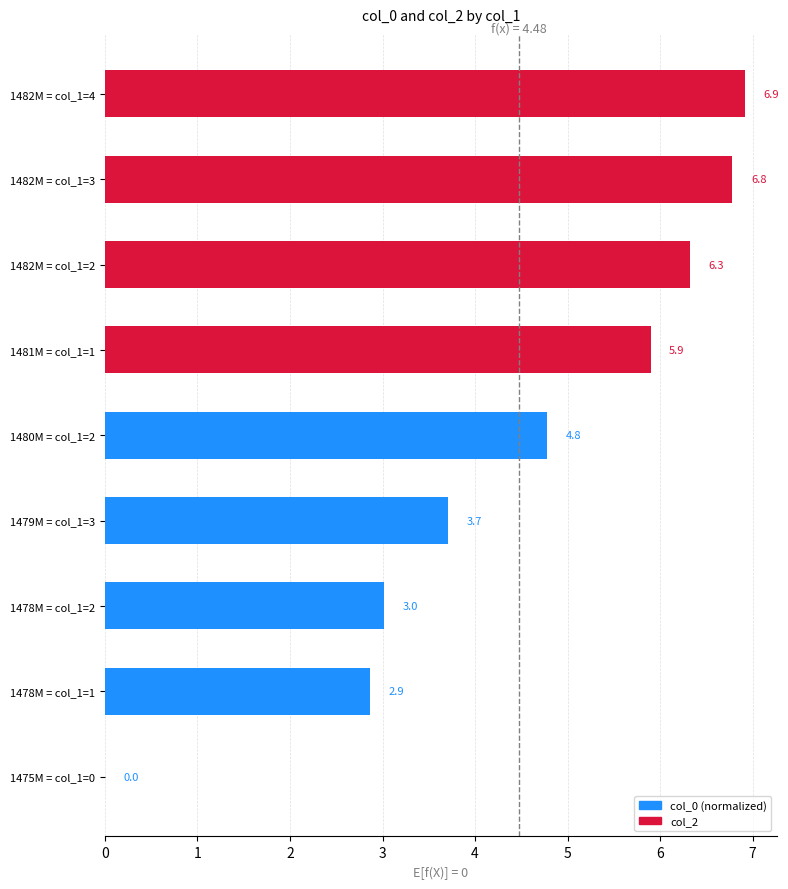

The chart shows a value of 5.9 at 1481M = col_1=1. True or false?

True